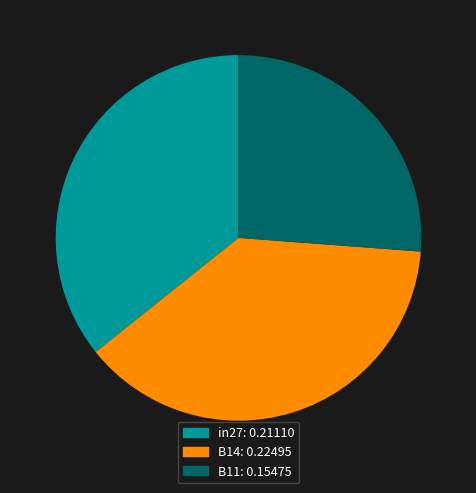

Which has a higher value, B14 or B11?

B14